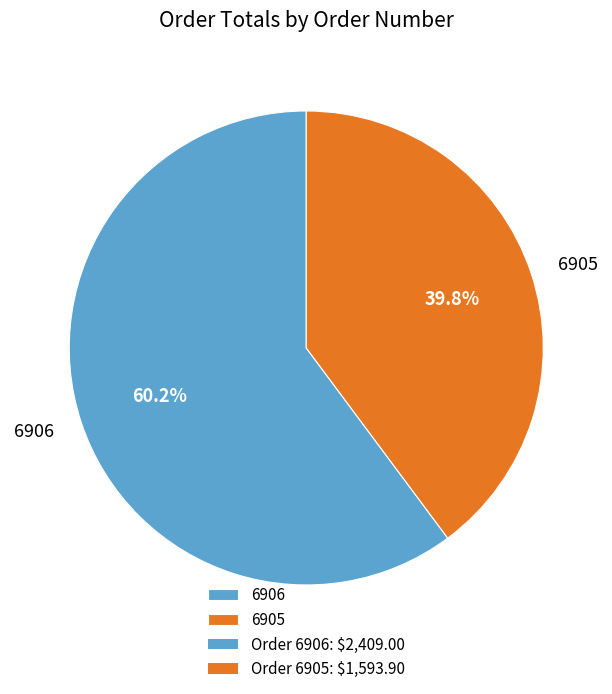

What is the ratio of the value at 6906 to the value at 6905?

1.5